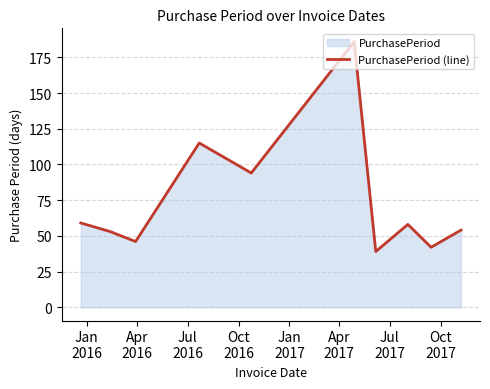

What is the minimum value shown in the chart?

39